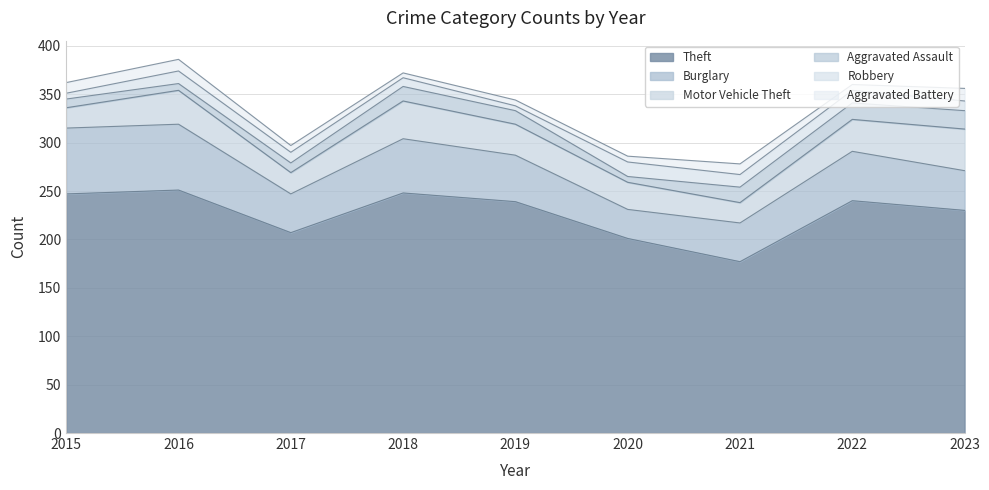

What is the total value across all series at 2017?

297